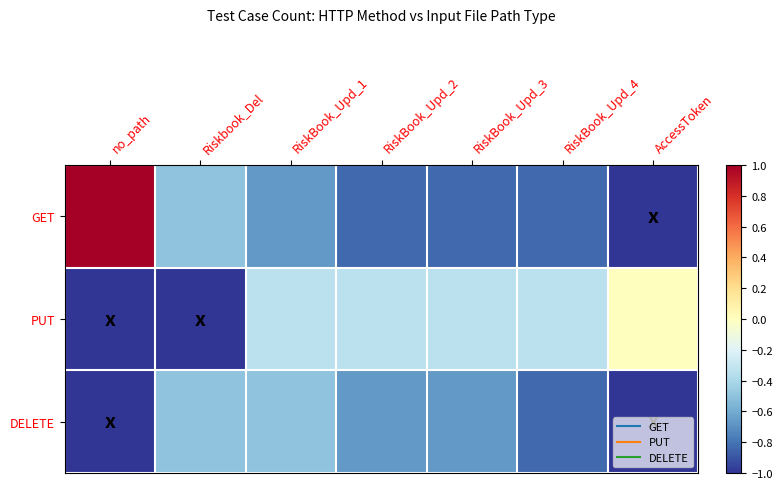

Reading left to right, what are all the values shown in this chart?

GET: no_path=1.0	Riskbook_Del=-0.5	RiskBook_Upd_1=-0.7	RiskBook_Upd_2=-0.8	RiskBook_Upd_3=-0.8	RiskBook_Upd_4=-0.8	AccessToken=-1.0
PUT: no_path=-1.0	Riskbook_Del=-1.0	RiskBook_Upd_1=-0.3	RiskBook_Upd_2=-0.3	RiskBook_Upd_3=-0.3	RiskBook_Upd_4=-0.3	AccessToken=0.0
DELETE: no_path=-1.0	Riskbook_Del=-0.5	RiskBook_Upd_1=-0.5	RiskBook_Upd_2=-0.7	RiskBook_Upd_3=-0.7	RiskBook_Upd_4=-0.8	AccessToken=-1.0